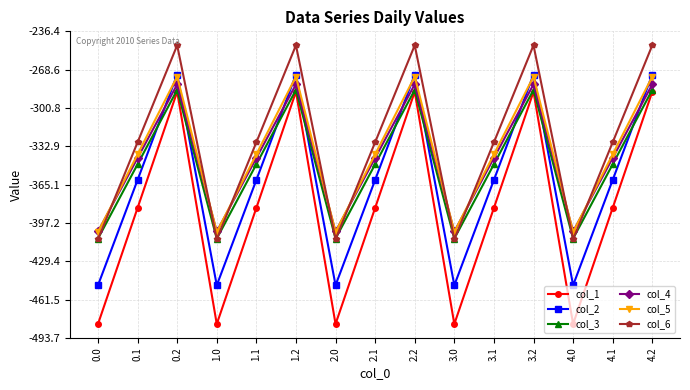

What is the minimum value shown in the chart?

-482.0